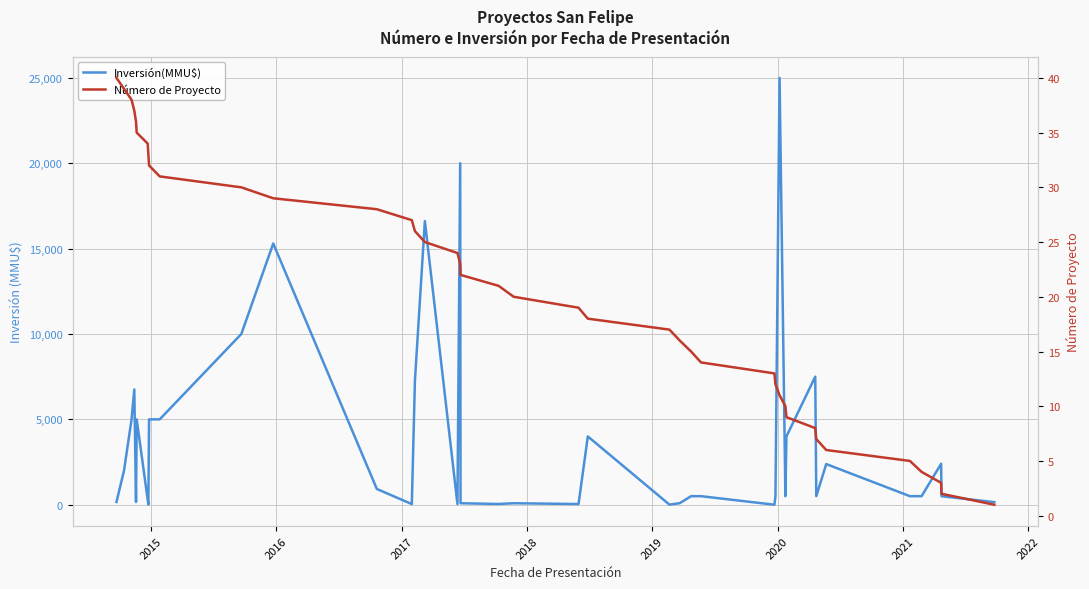

What is the difference between the second highest and second lowest values in the Número de Proyecto series?

37